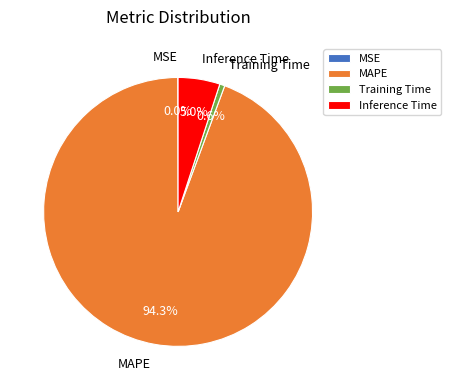

Do MAPE and Inference Time together represent more than half of the pie?

Yes